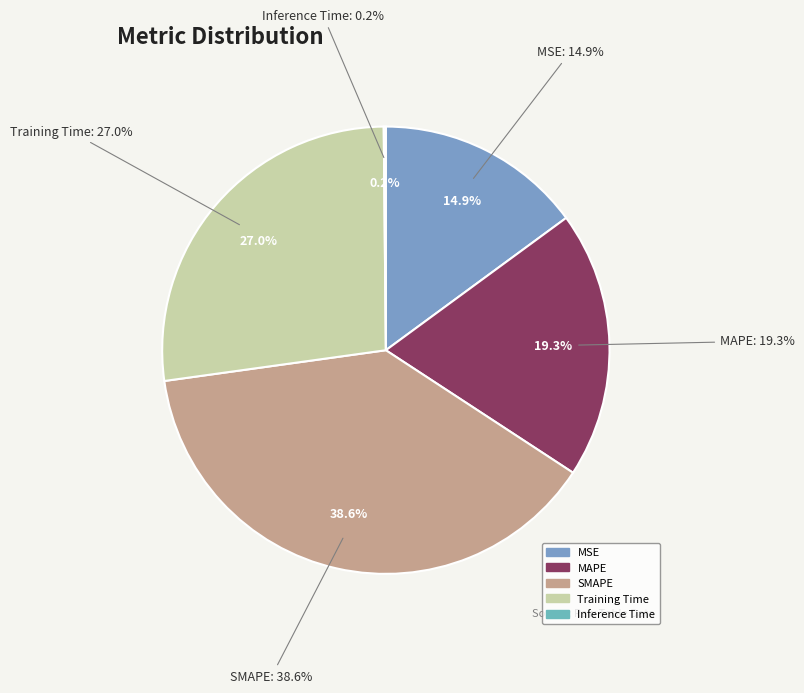

Does Training Time account for over 50% of the chart?

No